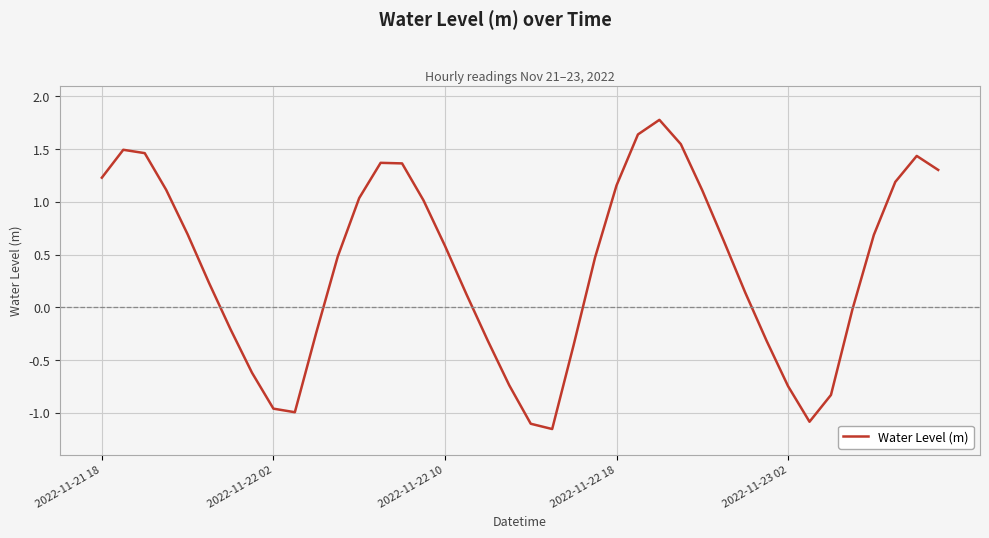

What is the difference between the maximum and minimum values?

2.9